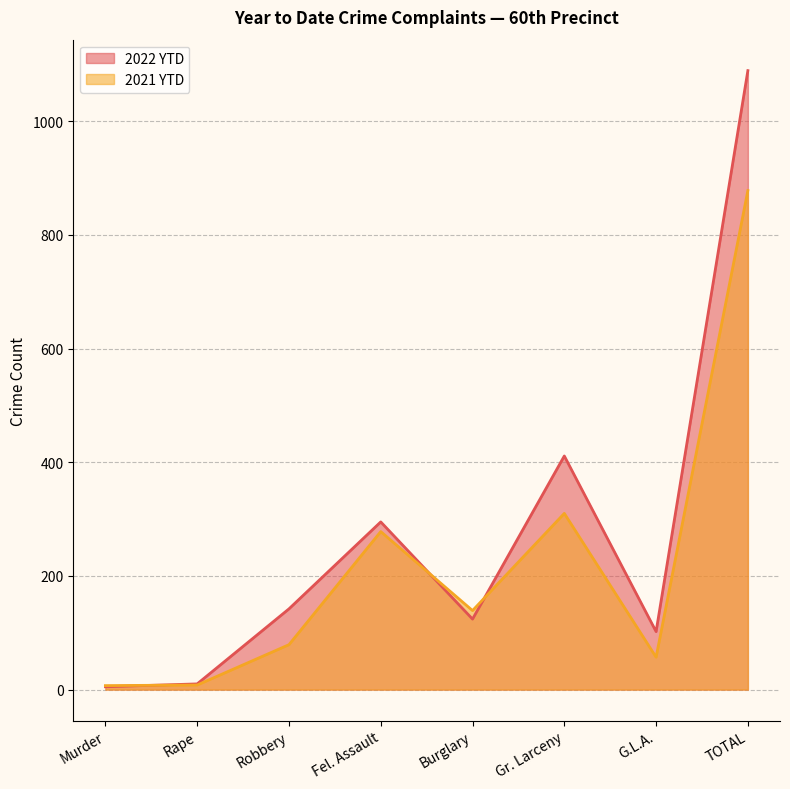

How many data points does each series have?

8